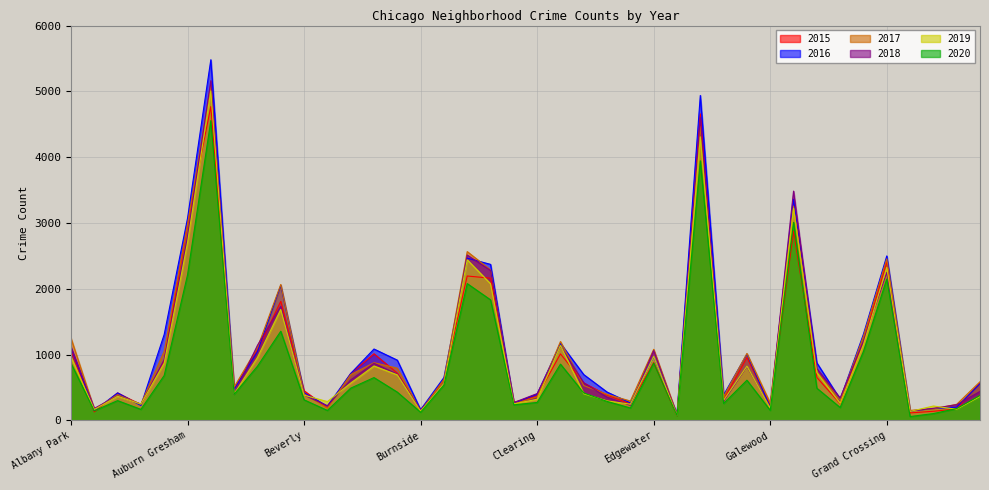

What is the label of the 31st point from the right?

Belmont Cragin